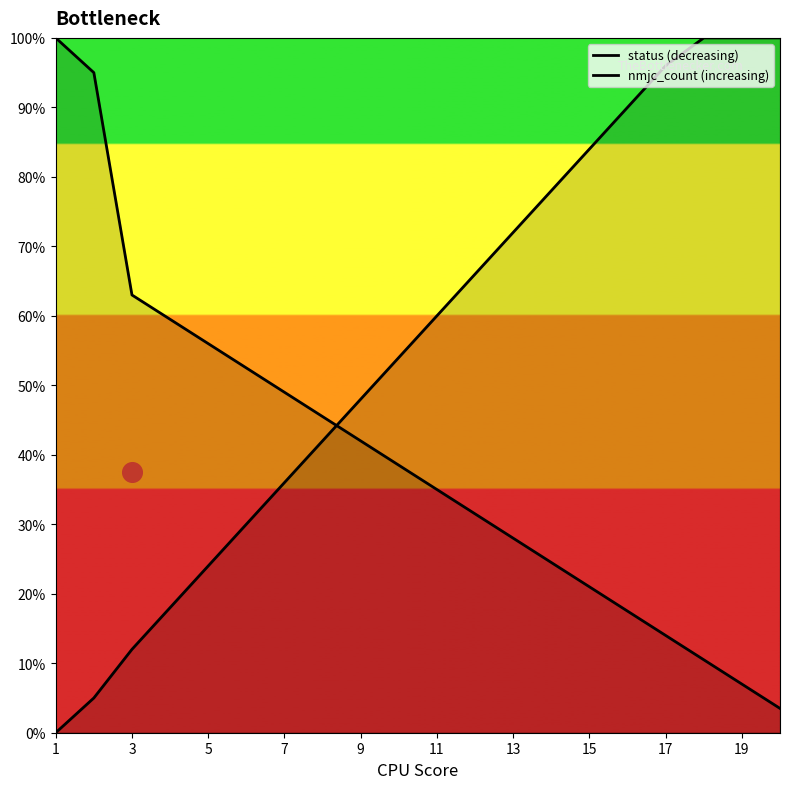

At which category is the sum across all series the highest?

17